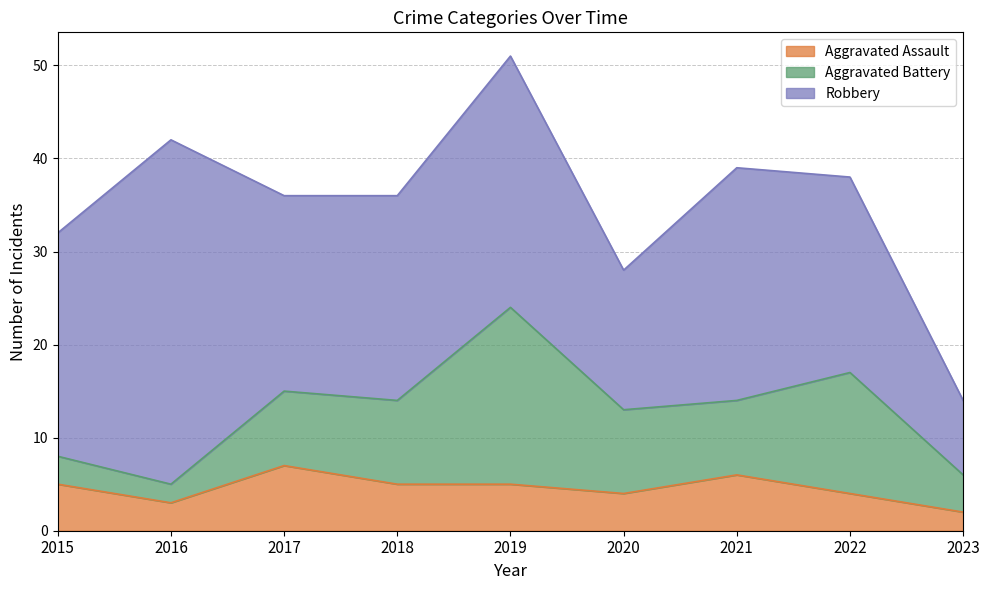

The Aggravated Battery series shows 3 at 2017. True or false?

False